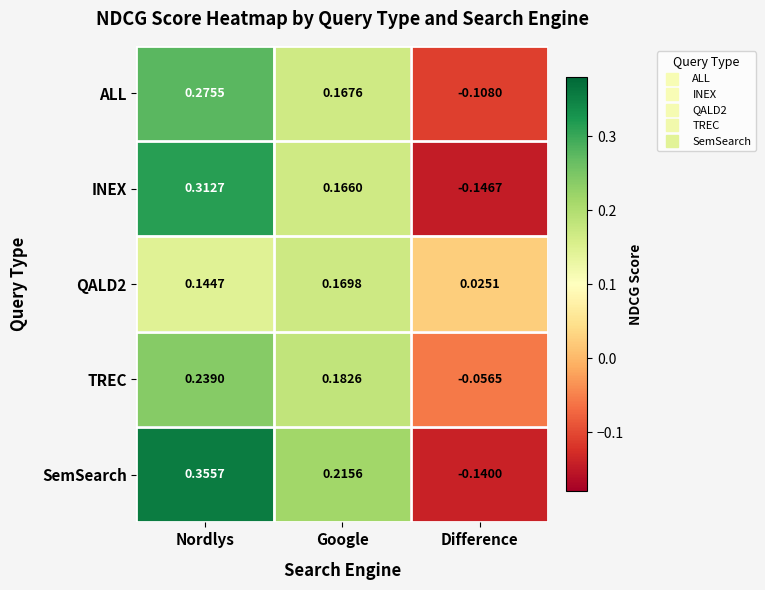

Which category has the highest value in the TREC series?

Nordlys